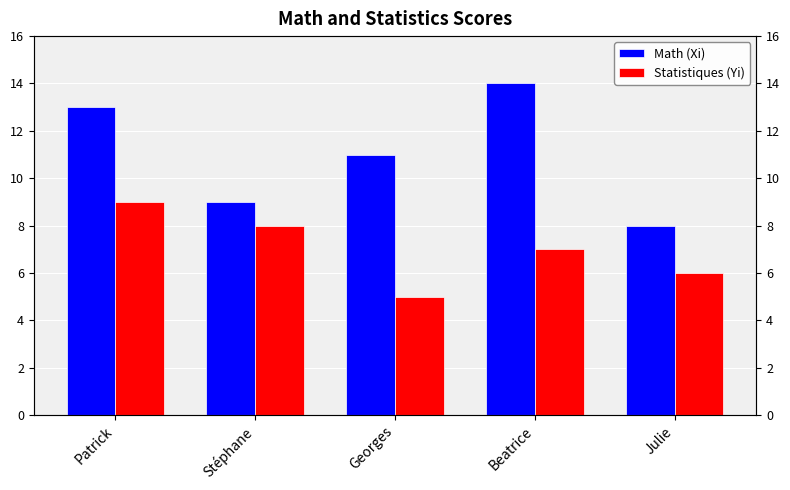

Where does the Math (Xi) series first go above 11?

Patrick